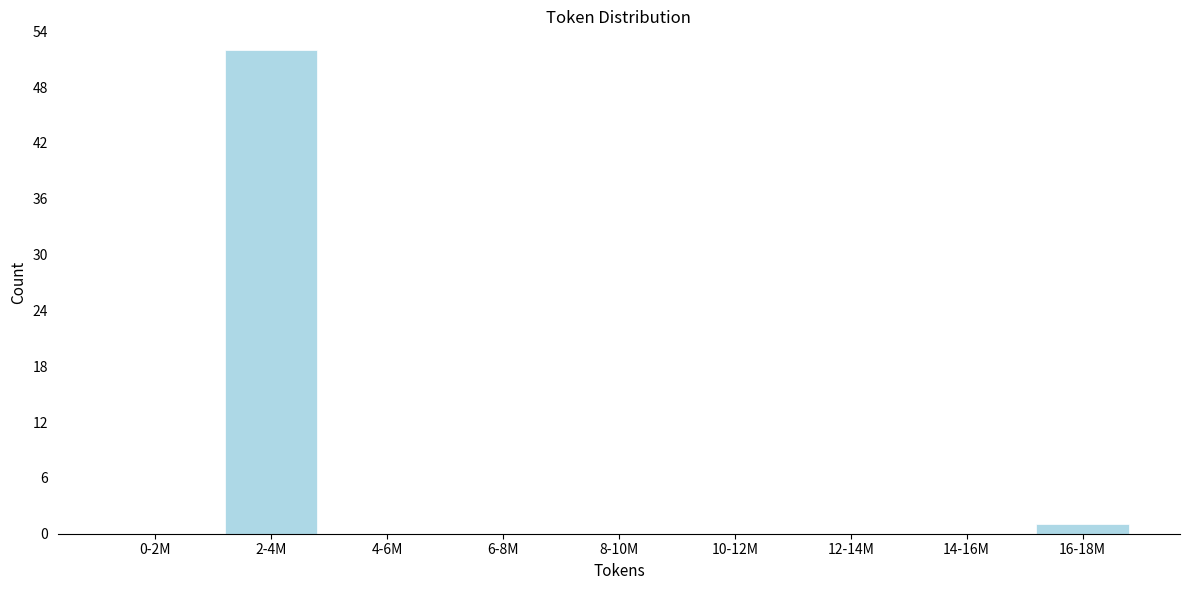

Reading left to right, list all the values displayed in this chart.

0-2M=0	2-4M=52	4-6M=0	6-8M=0	8-10M=0	10-12M=0	12-14M=0	14-16M=0	16-18M=1